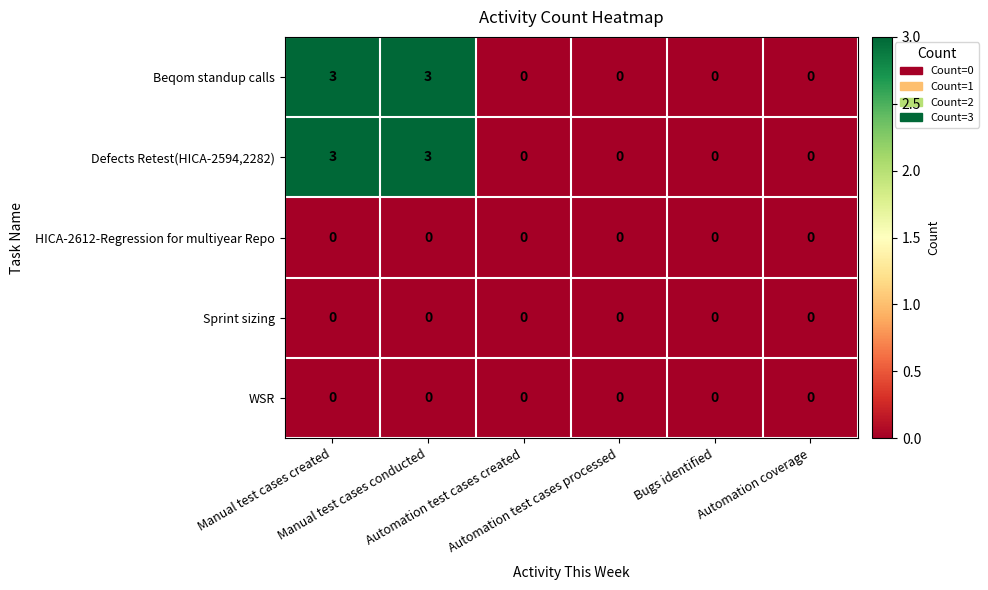

What is the difference between the maximum and second lowest values in the Defects Retest(HICA-2594,2282) series?

3